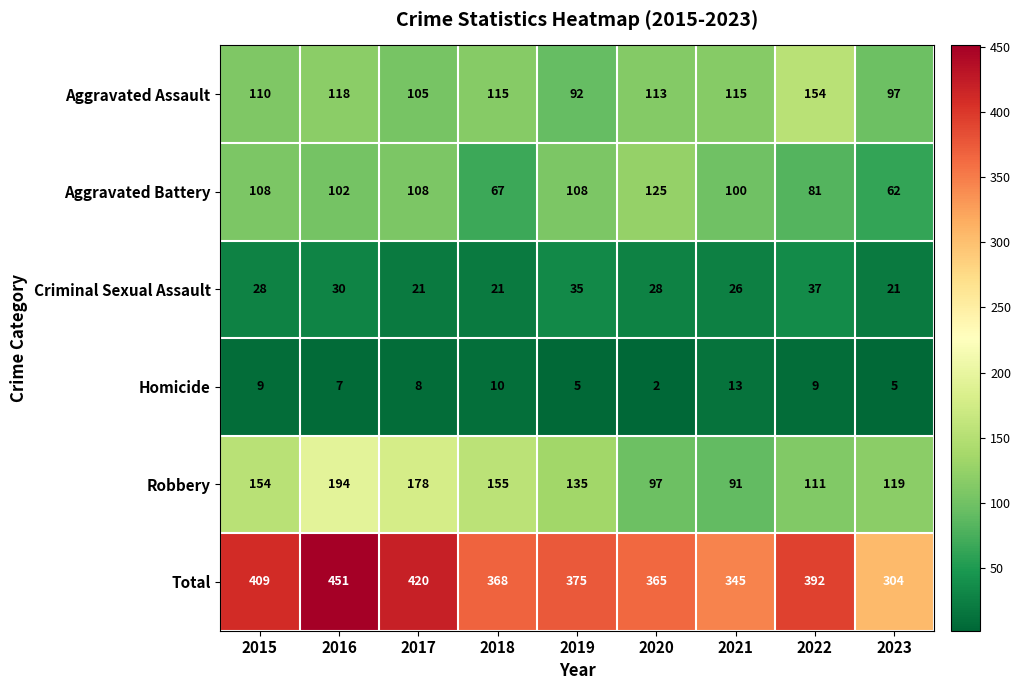

Read the Total value at 2016, to the nearest 50.

450